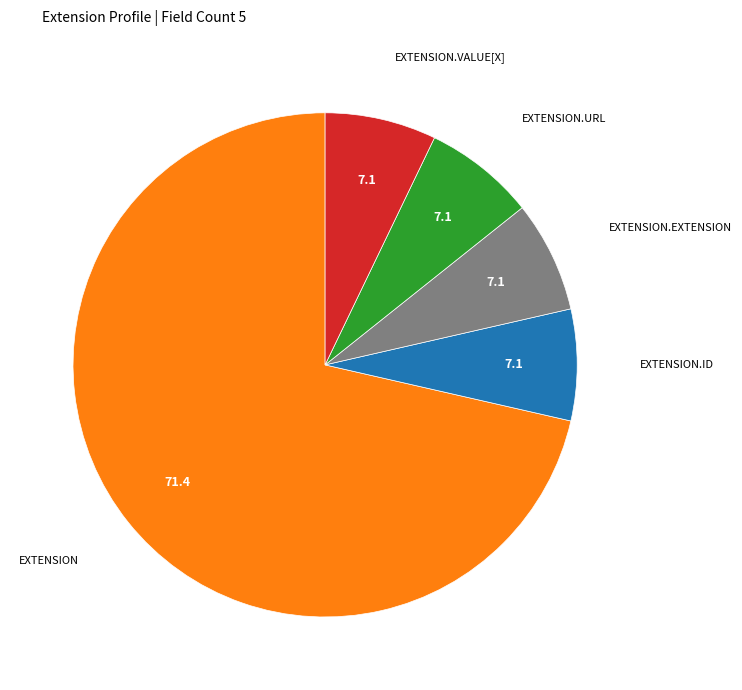

Is there any slice that represents more than half of the pie?

Yes